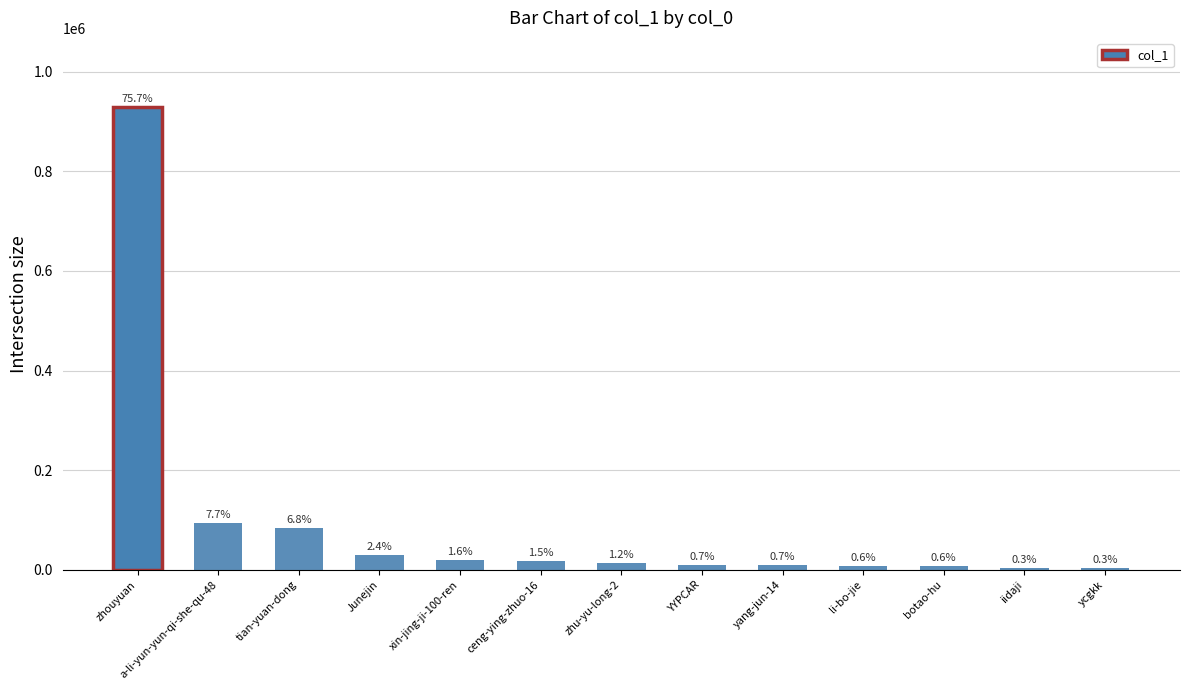

Rank the categories by value from lowest to highest.

ycgkk, iidaji, botao-hu, li-bo-jie, yang-jun-14, YYPCAR, zhu-yu-long-2, ceng-ying-zhuo-16, xin-jing-ji-100-ren, Junejin, tian-yuan-dong, a-li-yun-yun-qi-she-qu-48, zhouyuan